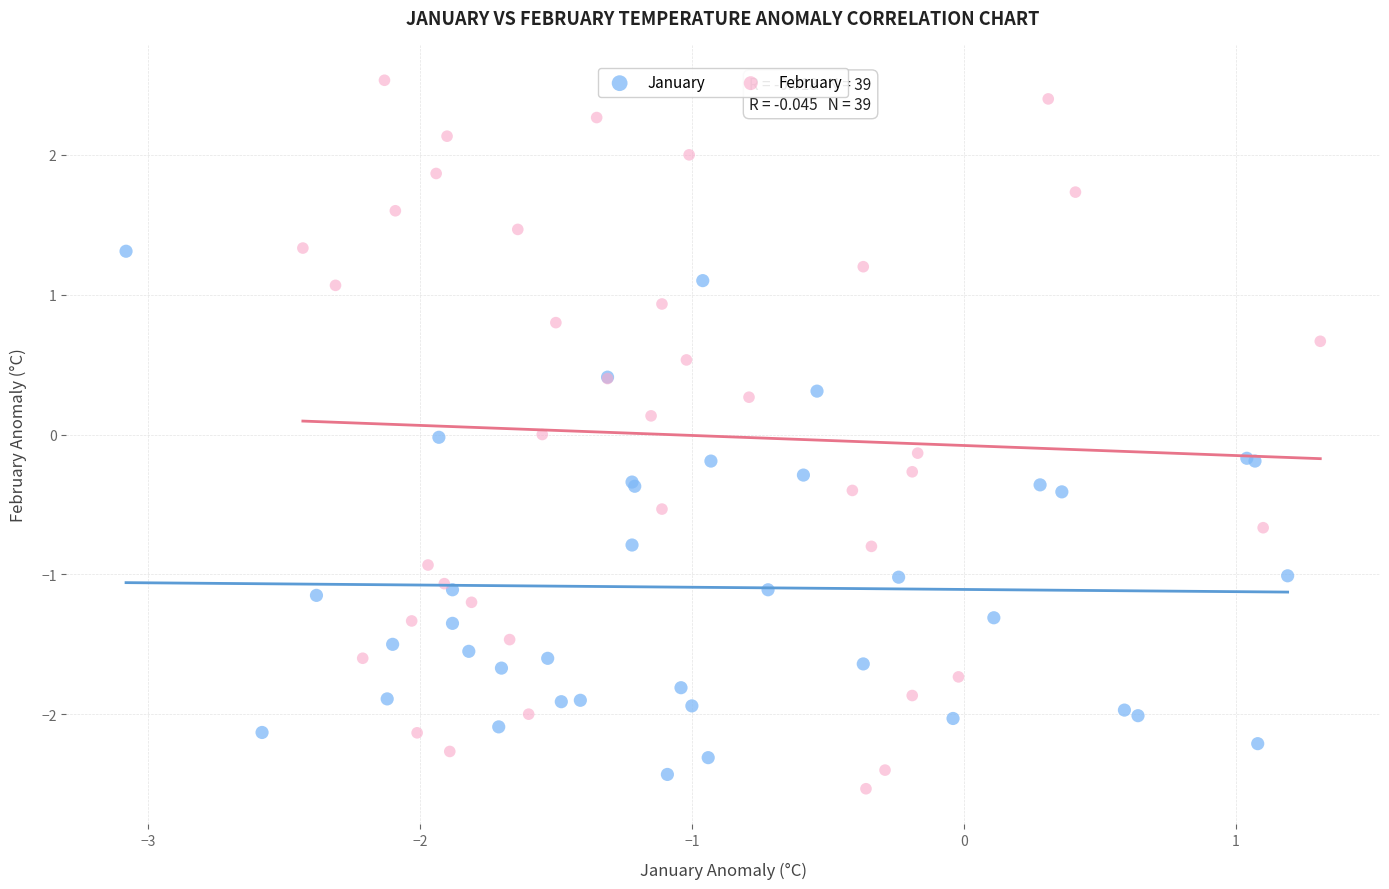

Which series has the largest Y range (max minus min)?

February